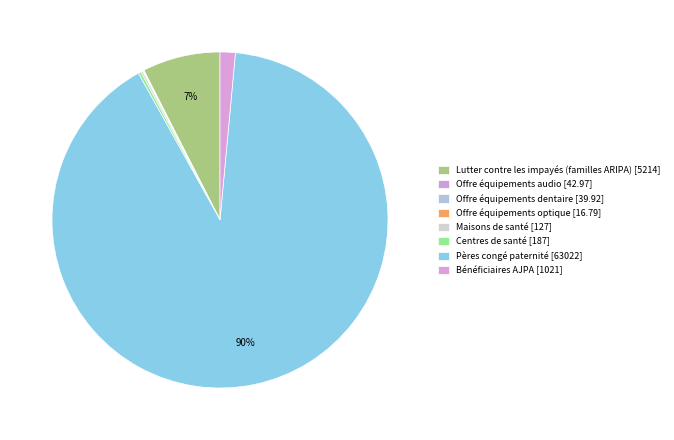

Count the number of slices in the pie.

8